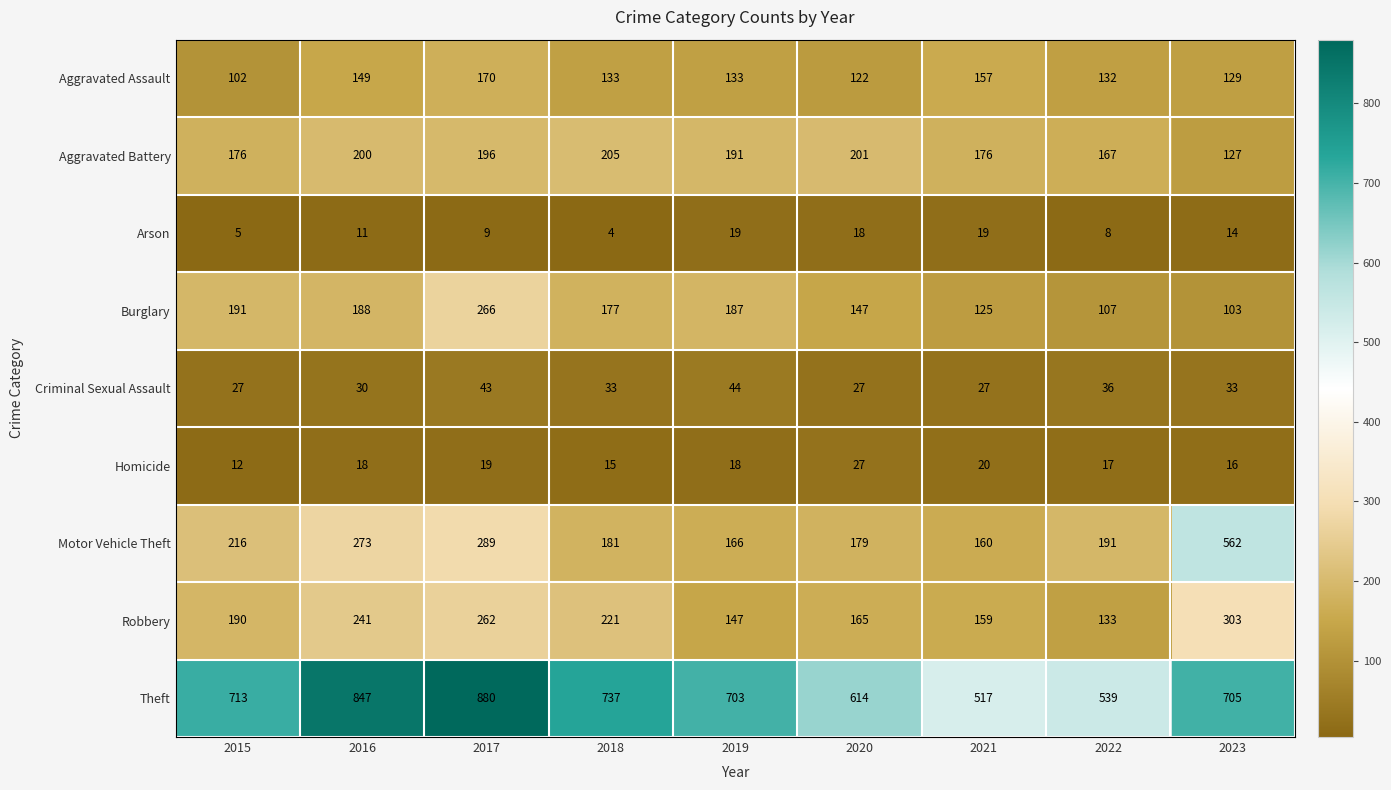

At how many categories does at least one series exceed 576?

7